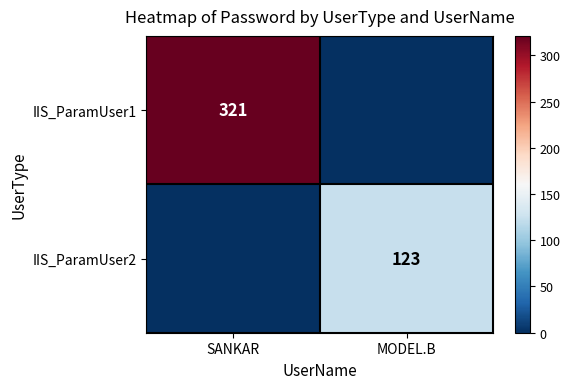

Is it true that IIS_ParamUser1 equals 321 at SANKAR?

True